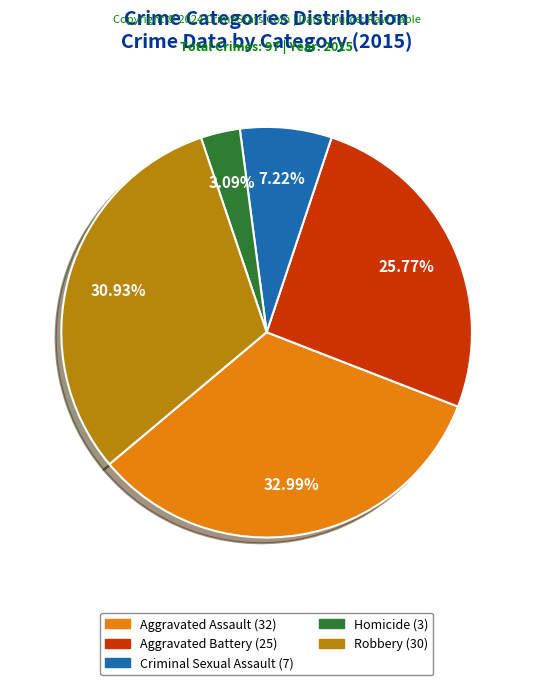

Count the number of slices in the pie.

5